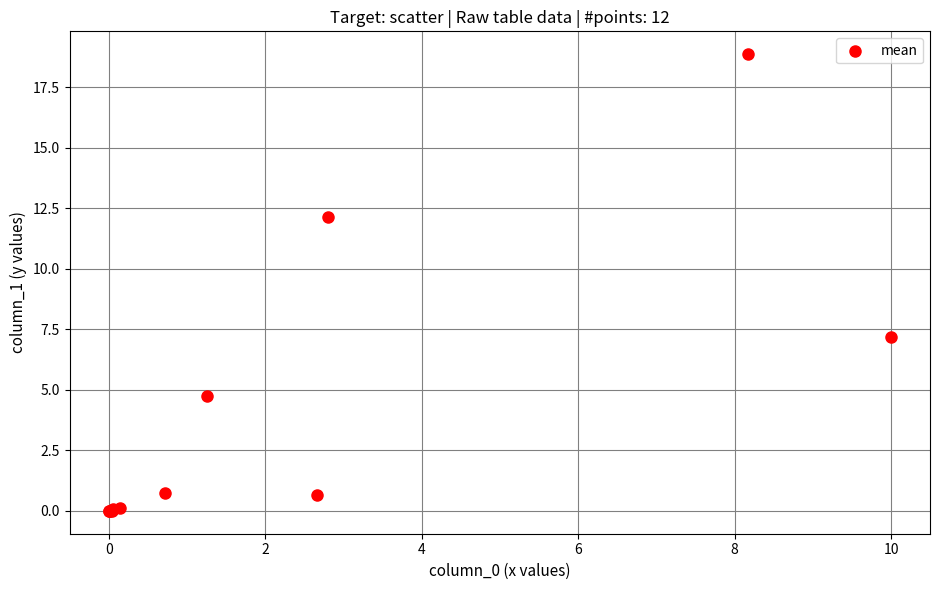

What Y value in the scatter plot is closest to 9?

7.2